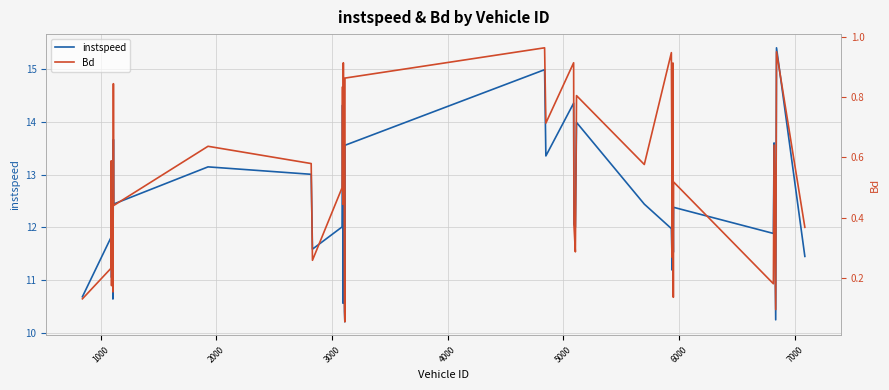

What is the lowest value of the instspeed series?

10.2